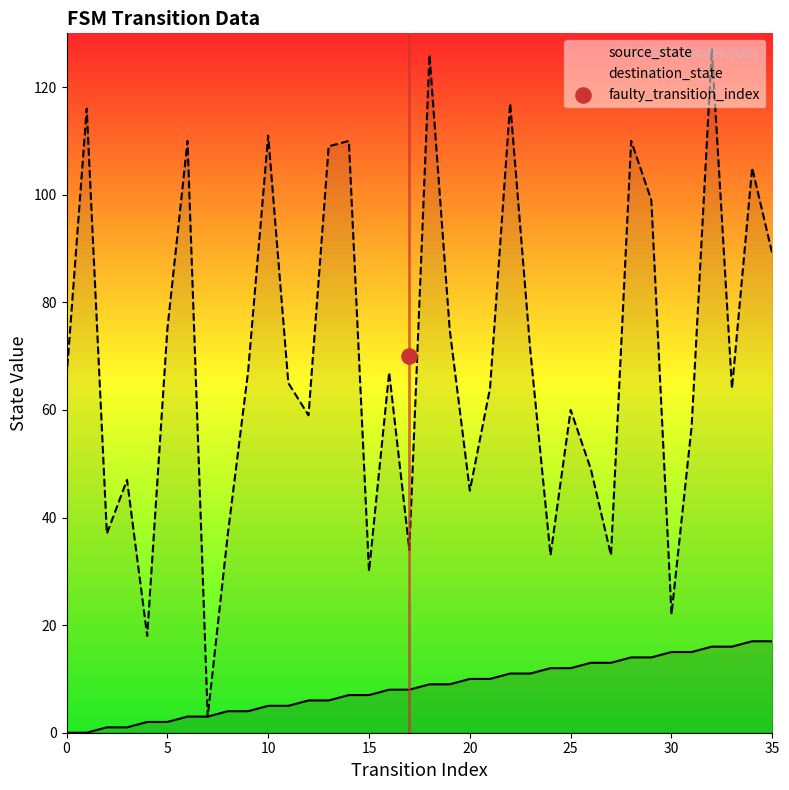

What is the total value across all series at 34?

122